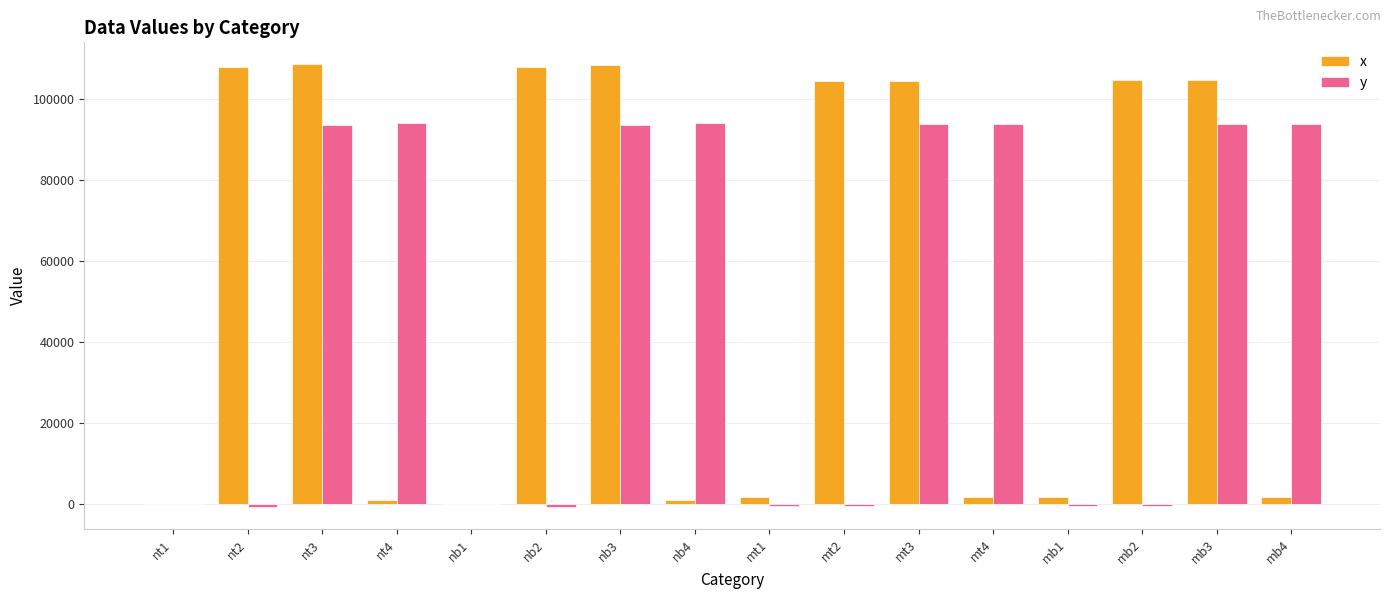

Is it true that y equals 93735.1 at mb3?

True